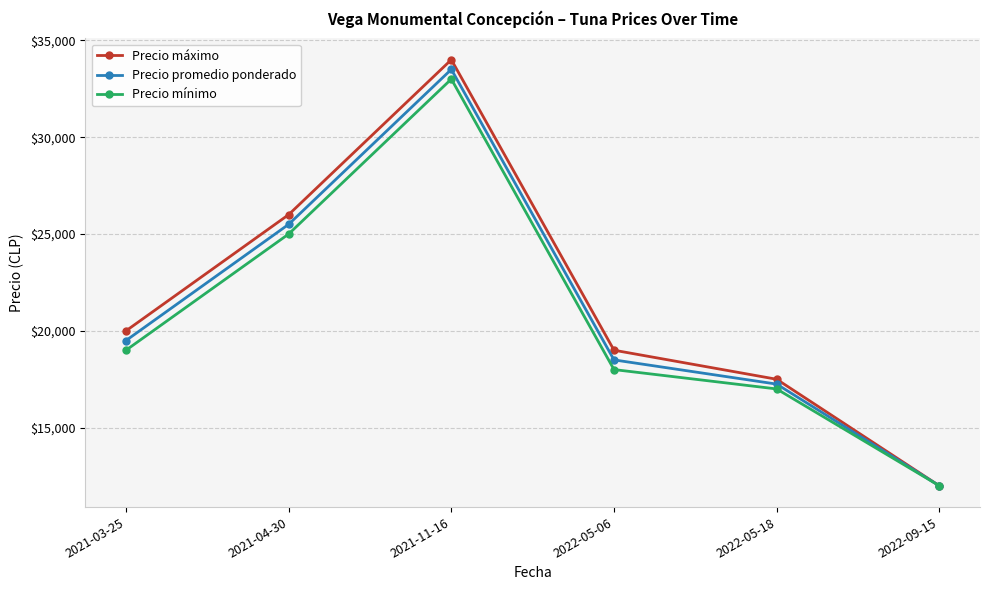

Which series has the widest spread of values?

Precio máximo